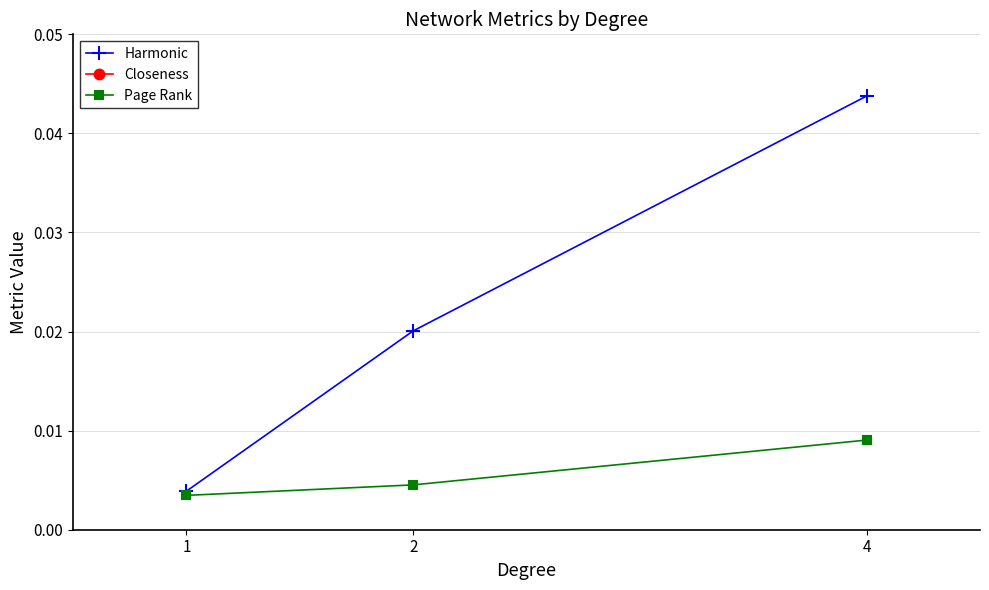

Reading left to right, what are all the values shown in this chart?

Harmonic: 1=0.0	2=0.0	4=0.0
Closeness: 1=1.0	2=0.4	4=0.2
Page Rank: 1=0.0	2=0.0	4=0.0